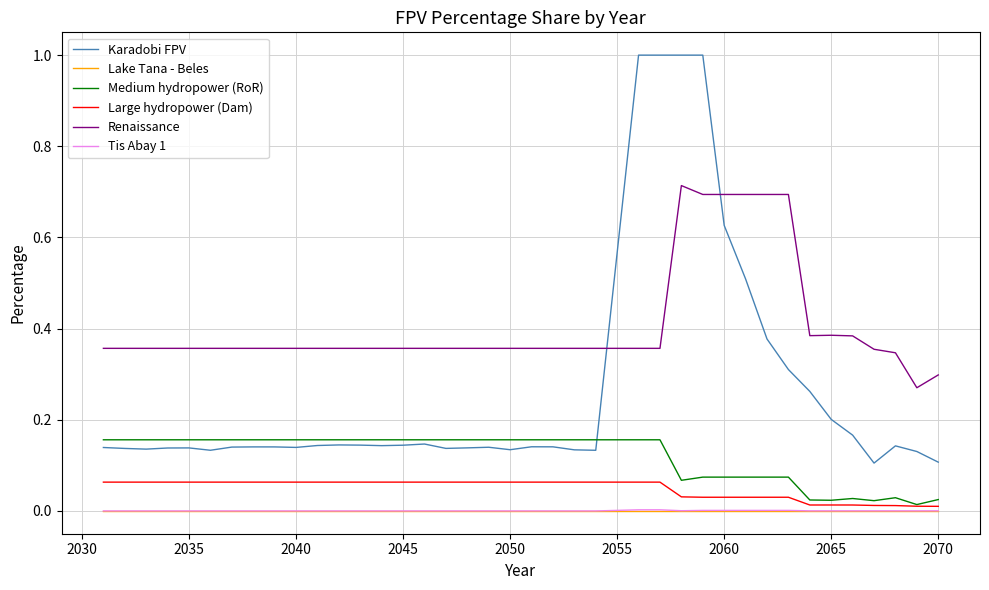

Which series has the largest range (max minus min)?

Karadobi FPV